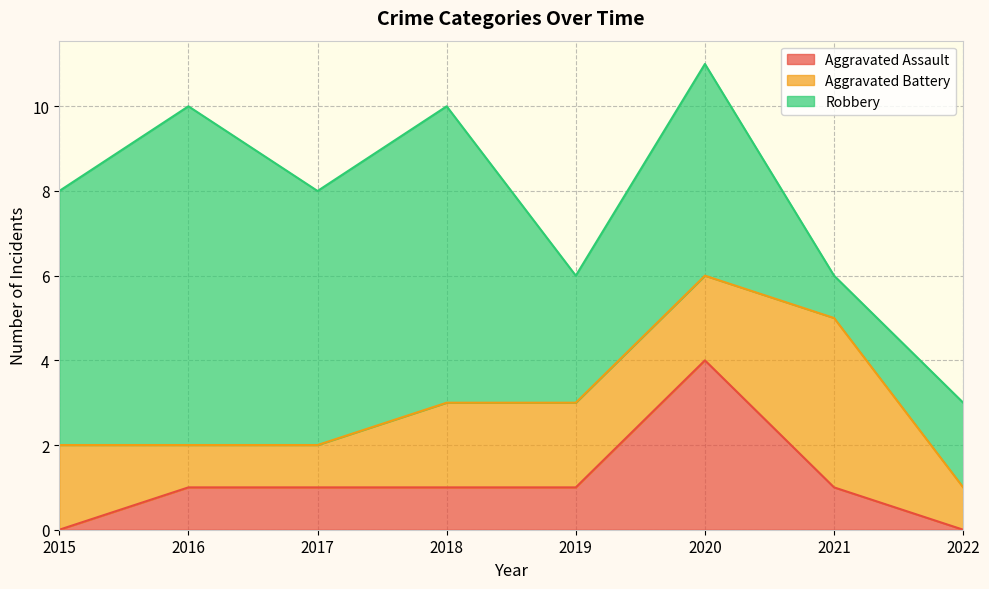

What is the total value across all series at 2022?

3